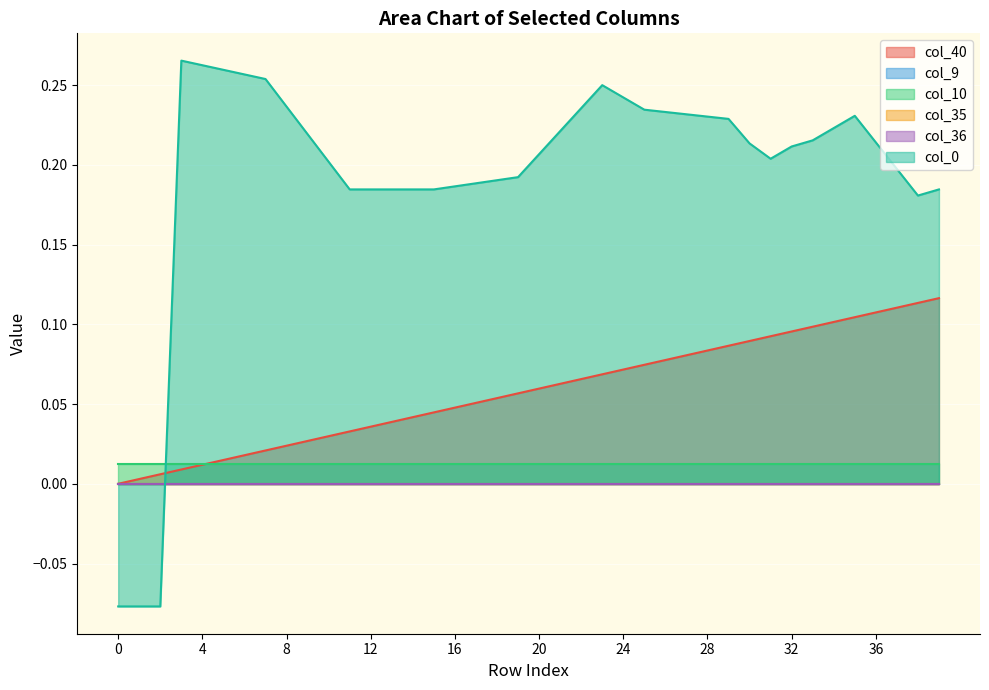

True or false: col_36 and col_9 cross at least once.

False